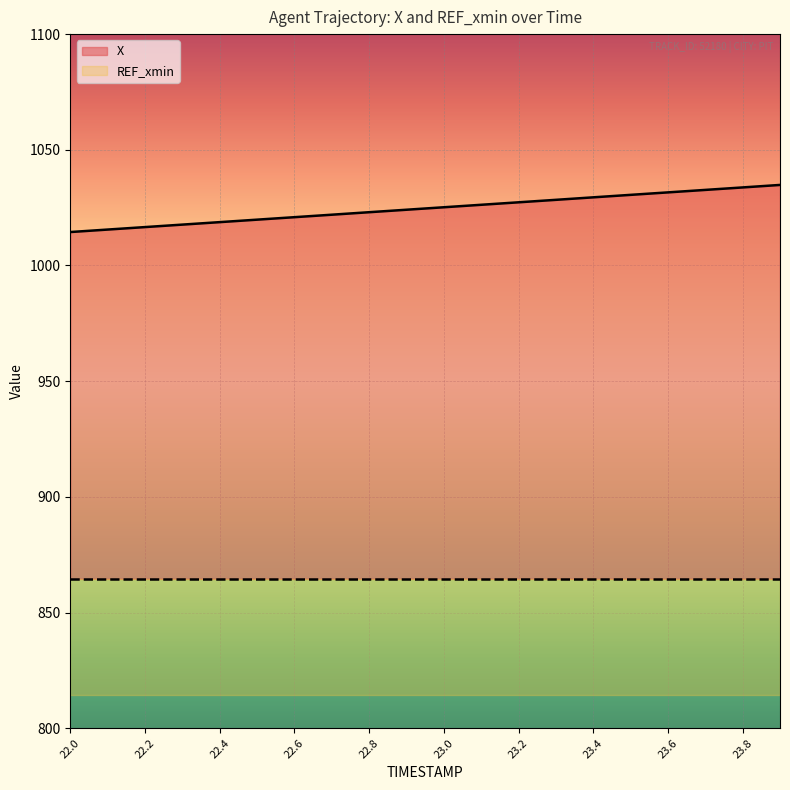

What is the greatest value displayed?

1034.8